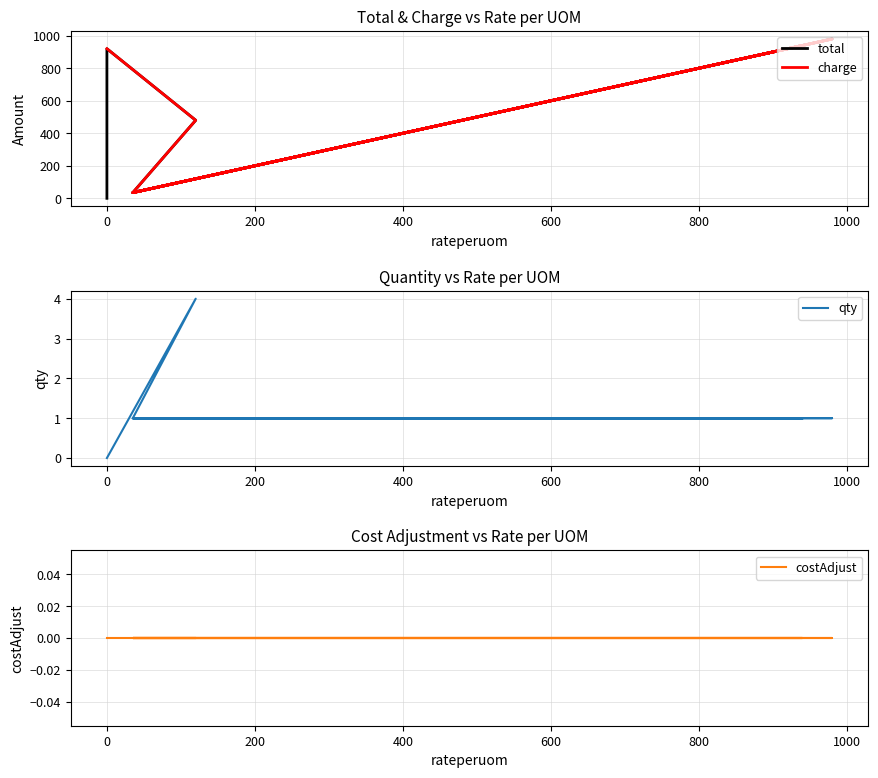

What is the value of the qty point at the 5th from the left?

1